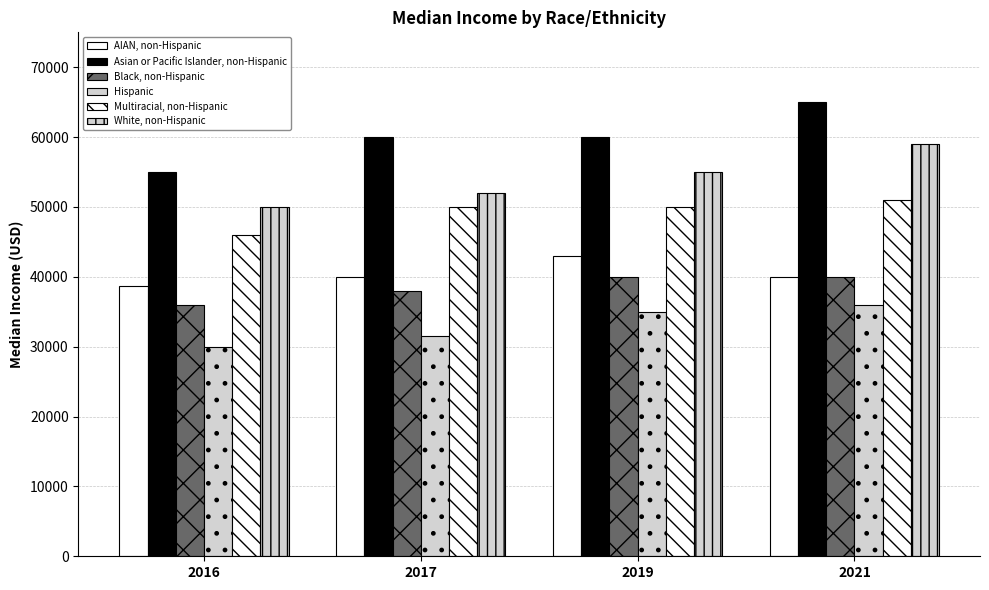

True or false: White, non-Hispanic has a value of 29913 at 2021.

False